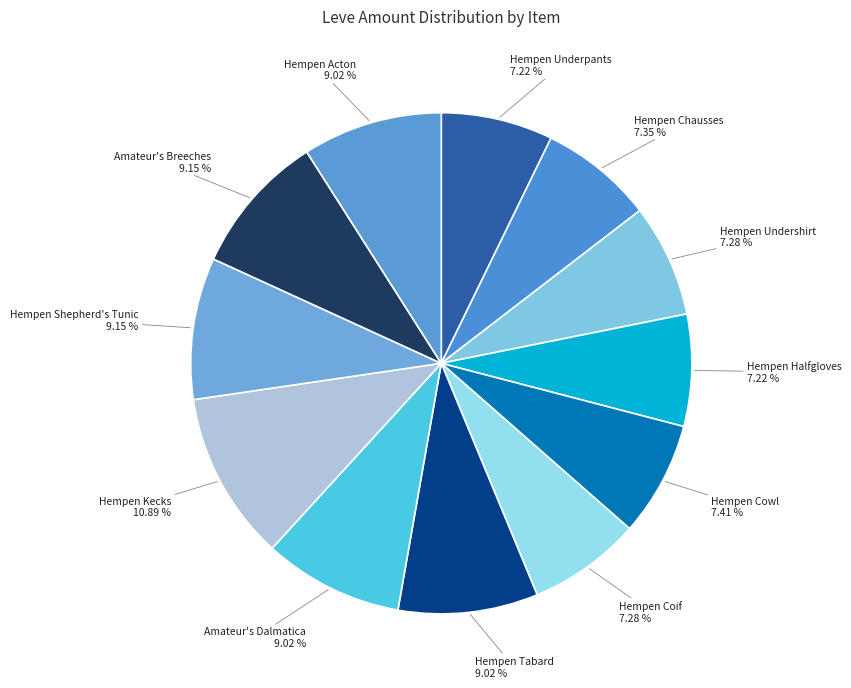

Which category has the smallest portion of the pie?

Hempen Underpants